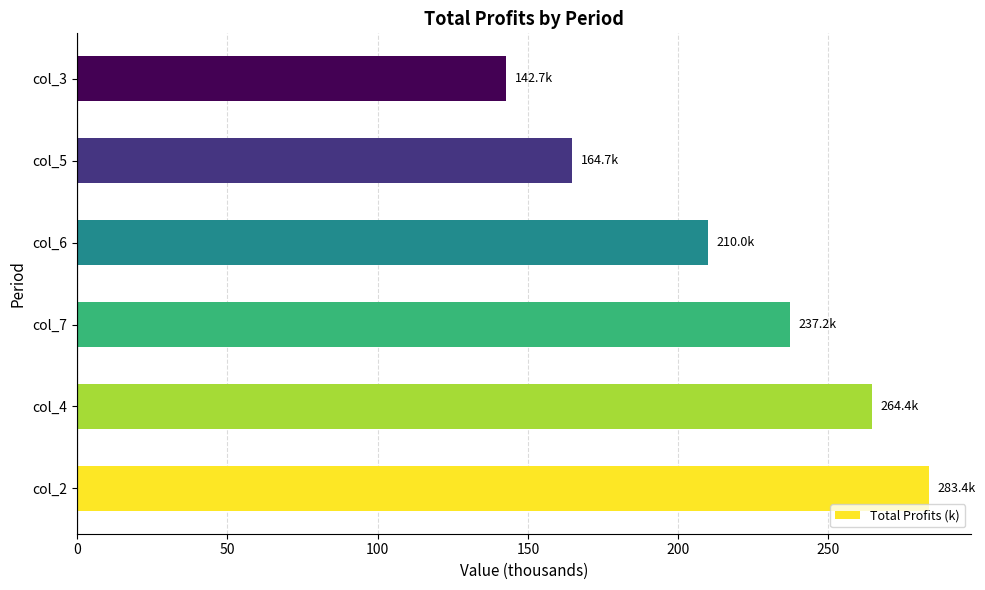

At which category does the chart reach its minimum across all series?

col_3